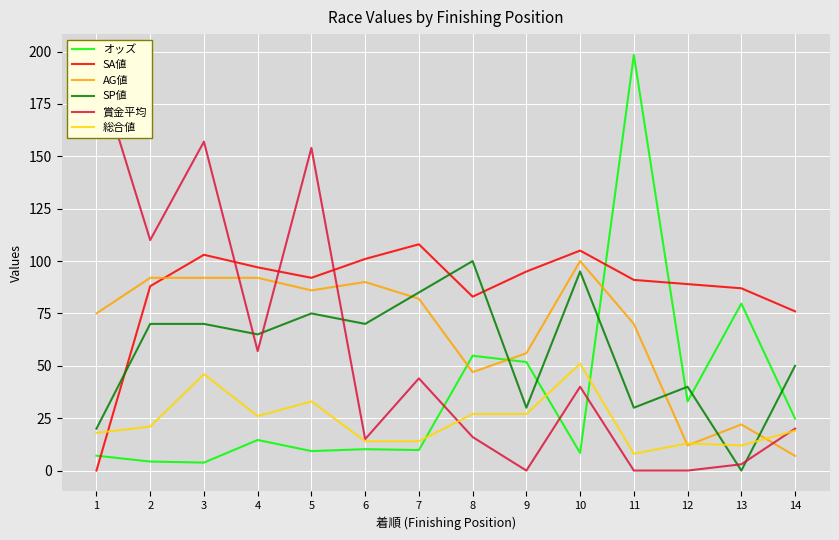

How many interior local valleys does the SP値 series have?

5